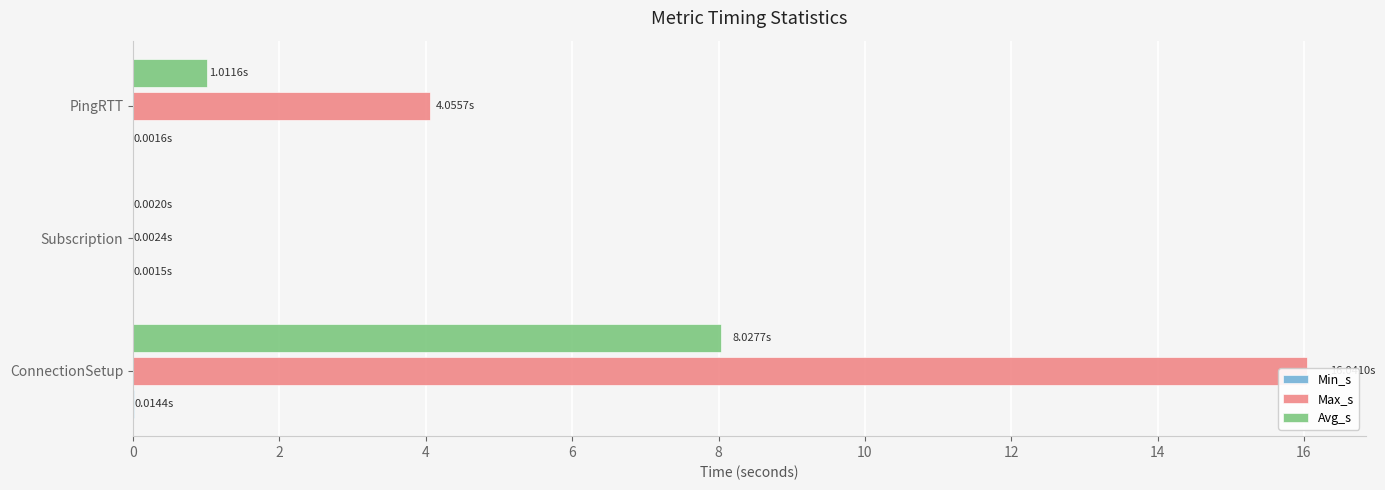

Is the value of Min_s at 0 greater than the value of Avg_s at 0?

No